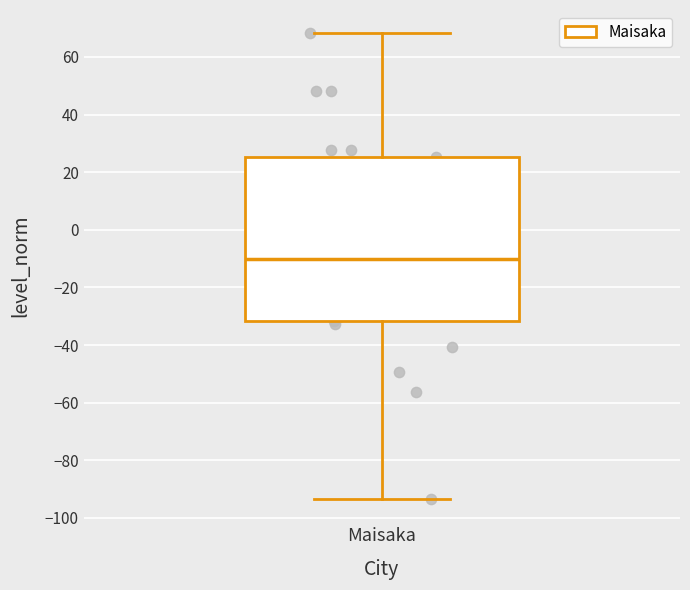

Read this box plot against the y-axis: the position of the median line, the range covered by the box, and the ends of both whiskers. The values are not printed on the chart, so give them approximately, as read against the axis.

median -10, box -32 to 26, whiskers -94 to 68